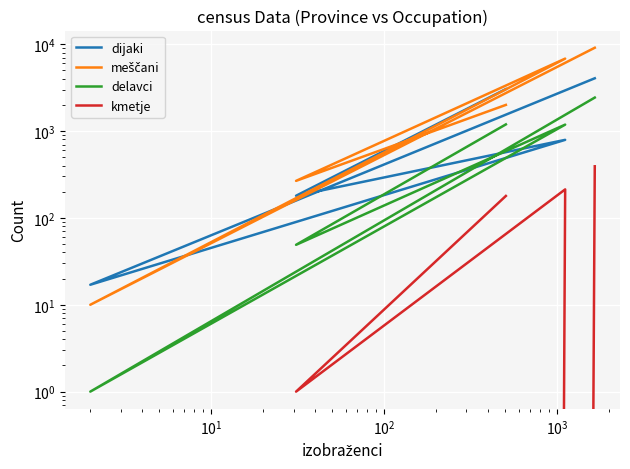

The value of meščani at $\mathdefault{10^{3}}$ is 2617. True or false?

False